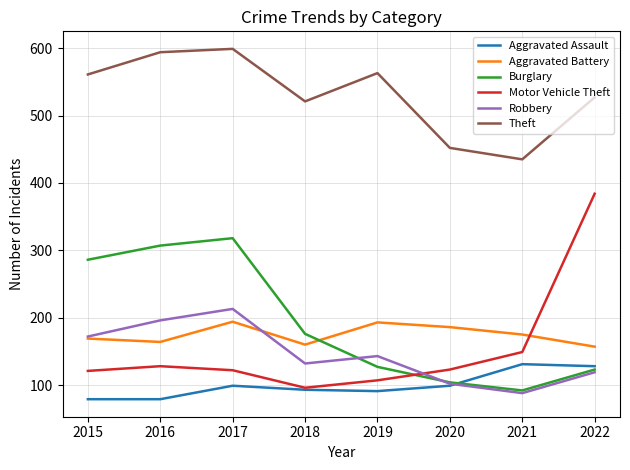

Which series has the largest total across all categories?

Theft